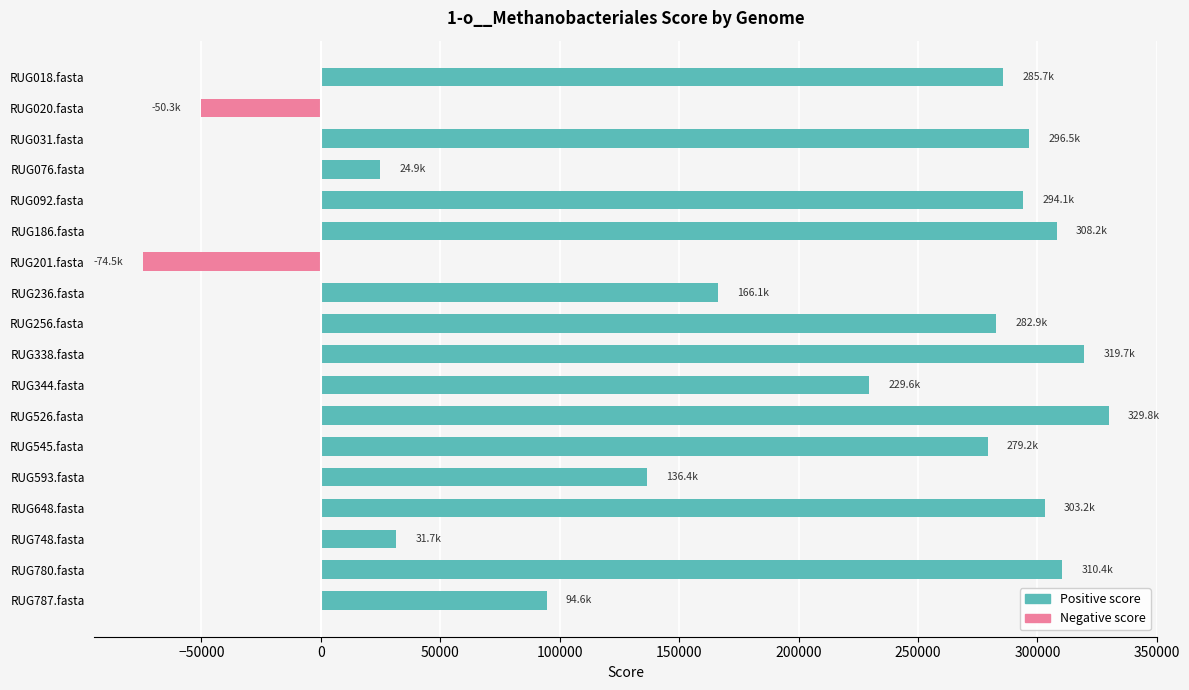

At which label is the value closest to 127638?

RUG593.fasta